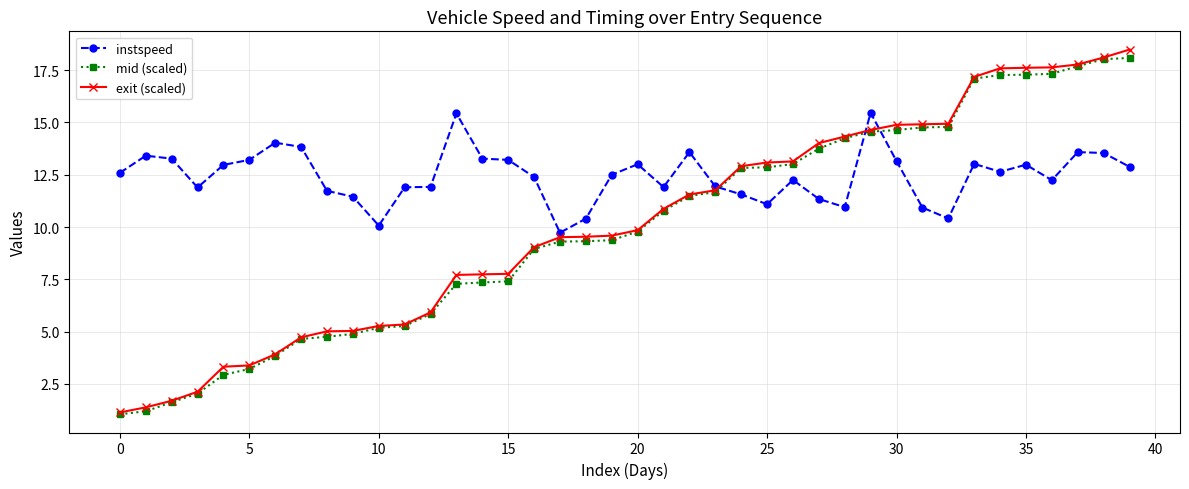

Which series has the largest total across all categories?

instspeed